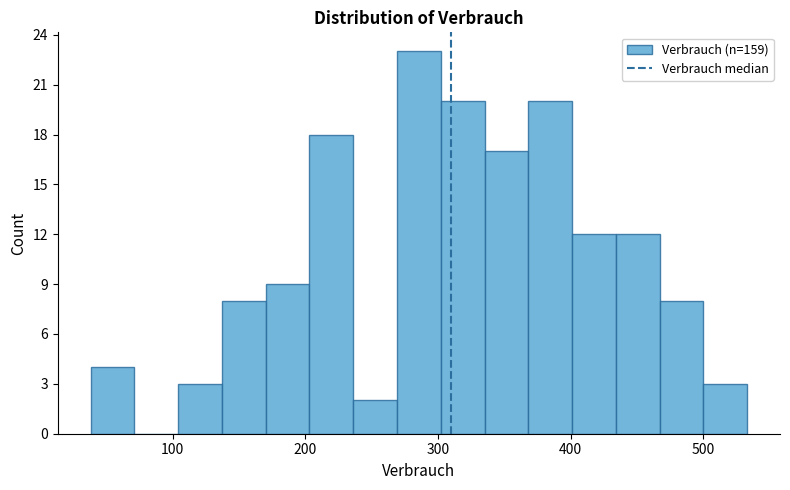

Around what value on the x-axis is the tallest bar? Give the approximate position of its centre, as read against the axis.

290